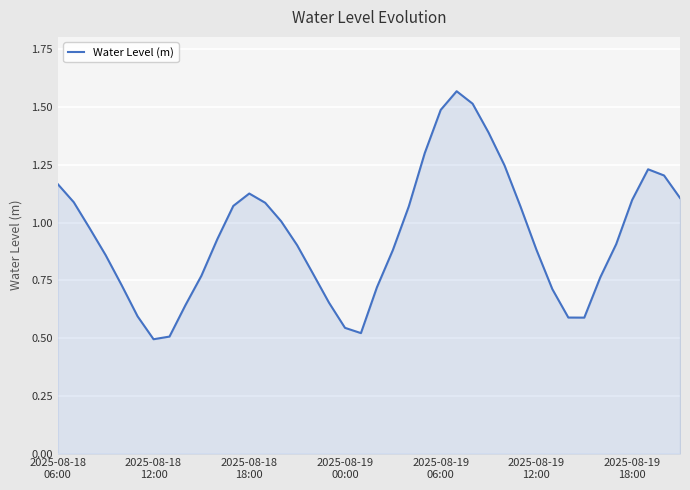

Is this an area chart (filled region under the line)?

Yes